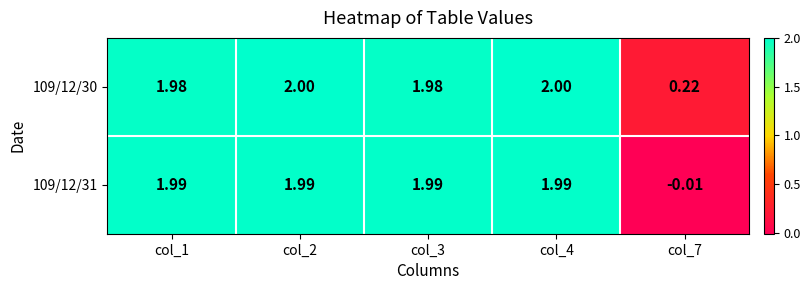

Is the value of 109/12/31 at col_4 greater than the value of 109/12/30 at col_7?

Yes